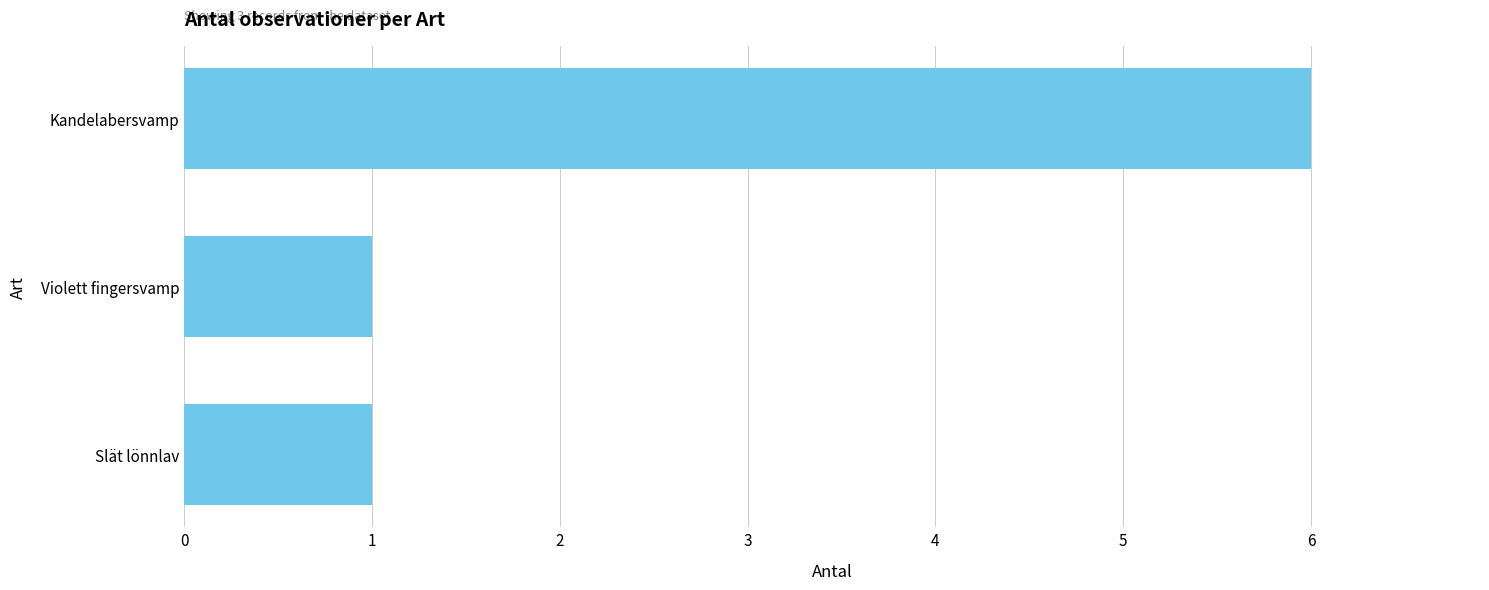

What is the maximum value shown in the chart?

6